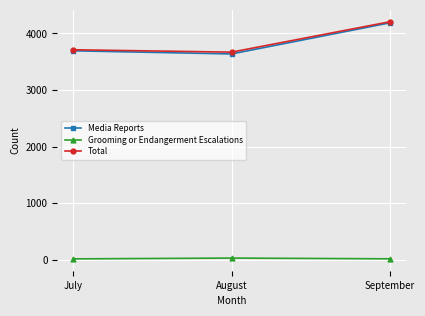

The Total series shows 3712 at July. True or false?

True